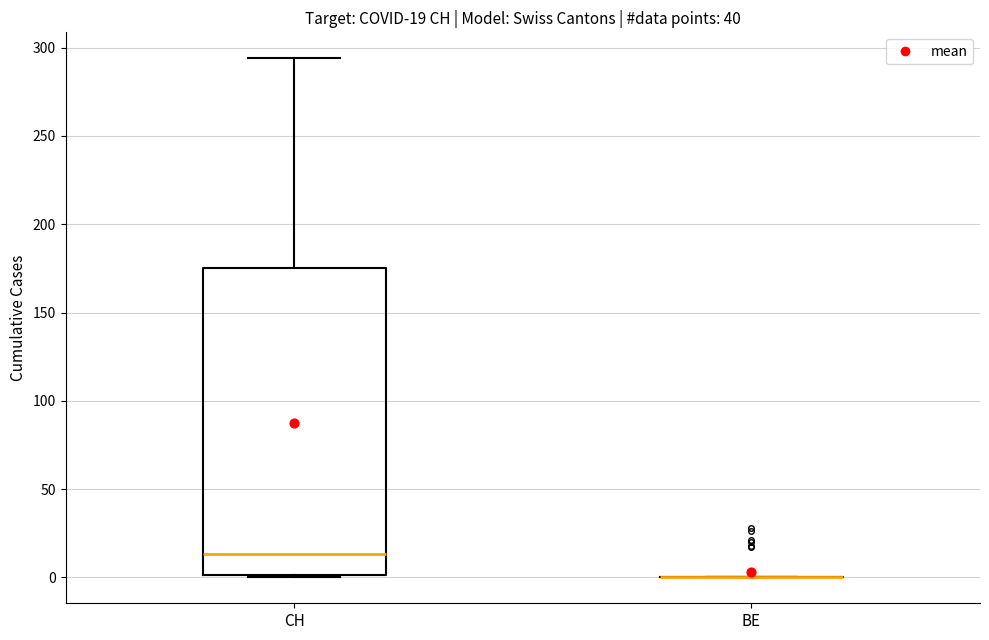

Which box is the tallest, from its lower edge to its upper edge?

CH